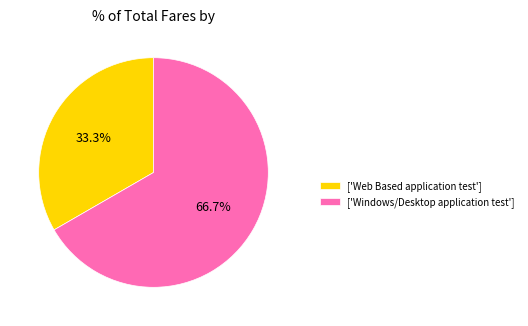

To the nearest percent, what is the average slice percentage?

50%